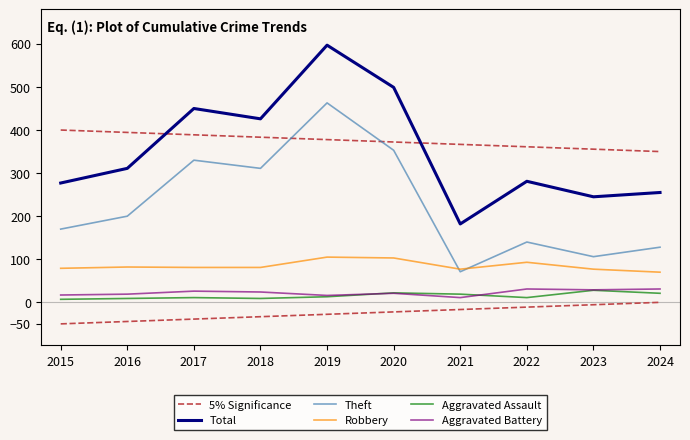

Which series has the widest spread of values?

Total